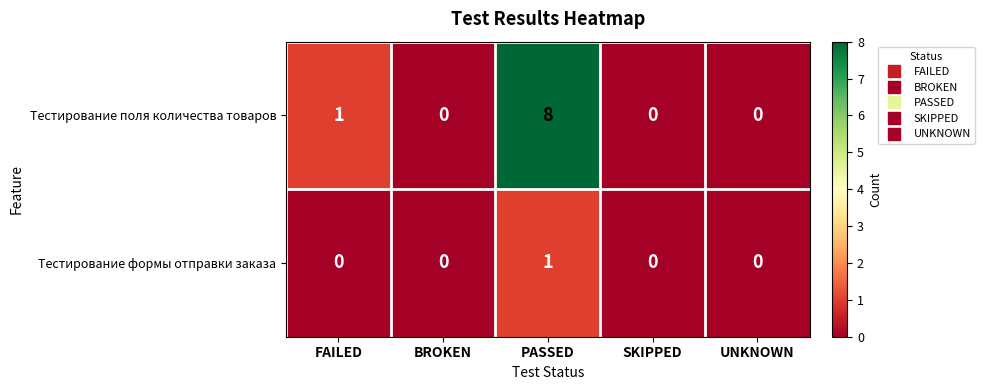

Reading right to left, transcribe all the data shown in this chart.

Тестирование поля количества товаров: 0	0	8	0	1
Тестирование формы отправки заказа: 0	0	1	0	0